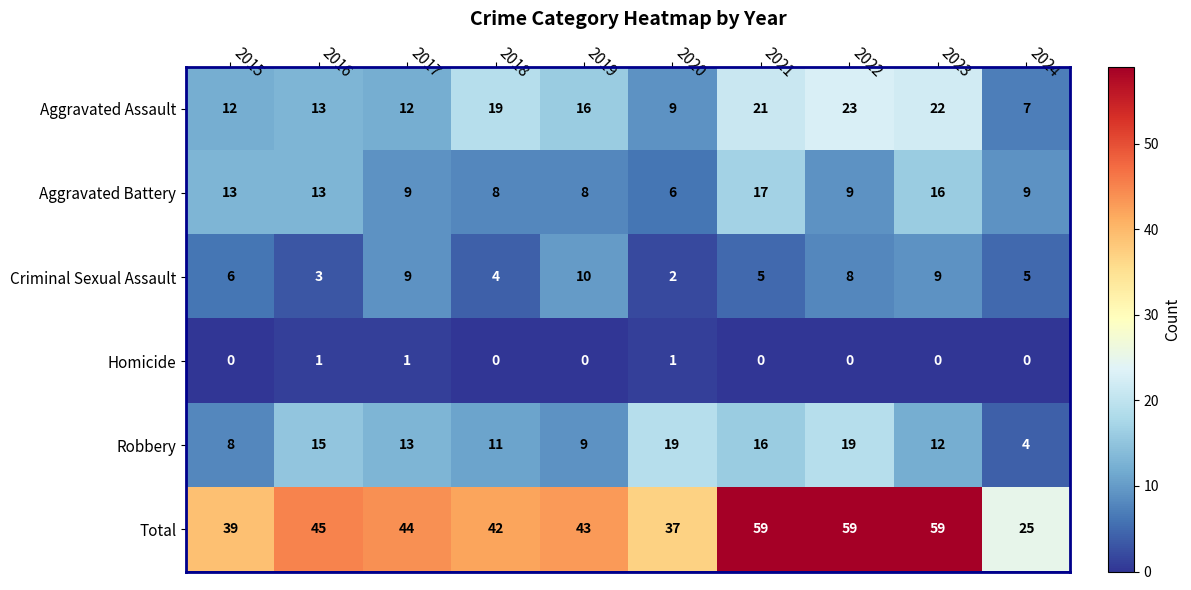

Is it true that Robbery equals 24 at 2021?

False